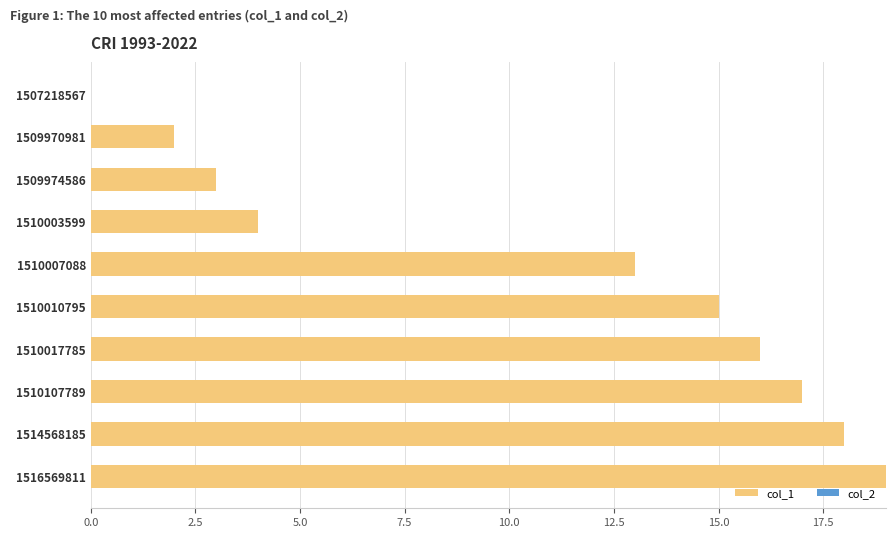

Approximately how many times larger is the value at 1510010795 compared to 1509970981?

7.5